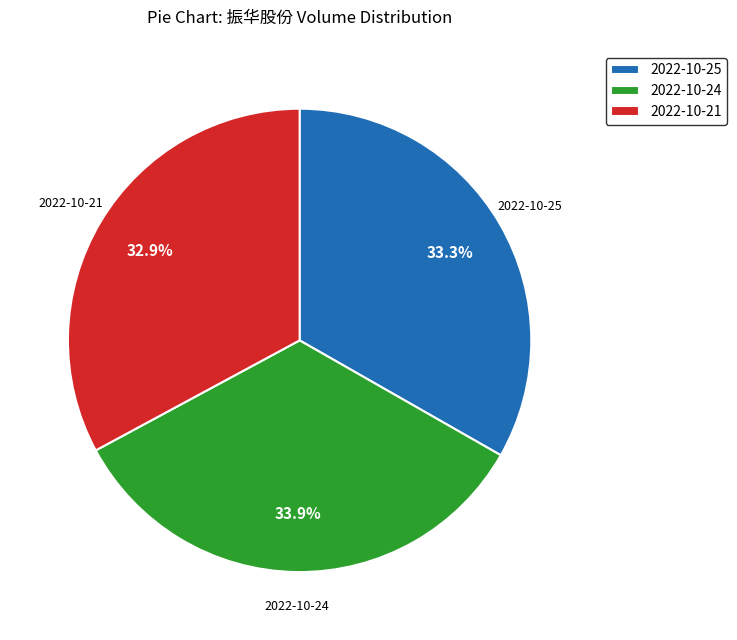

Which category has the biggest portion of the pie?

2022-10-24